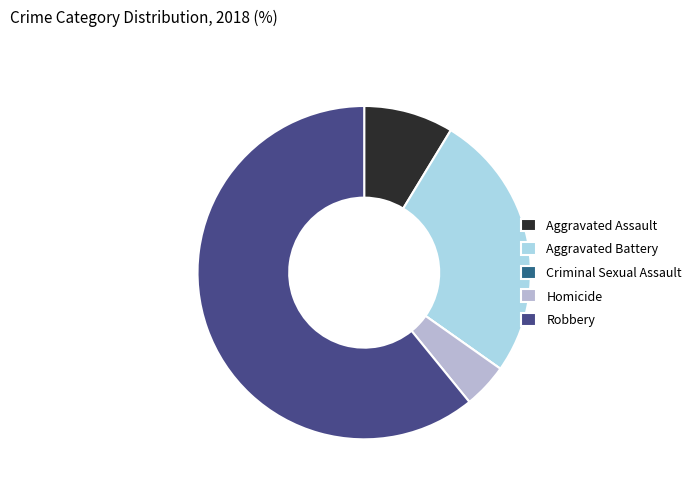

Is it true that Robbery is 72% of the pie?

False